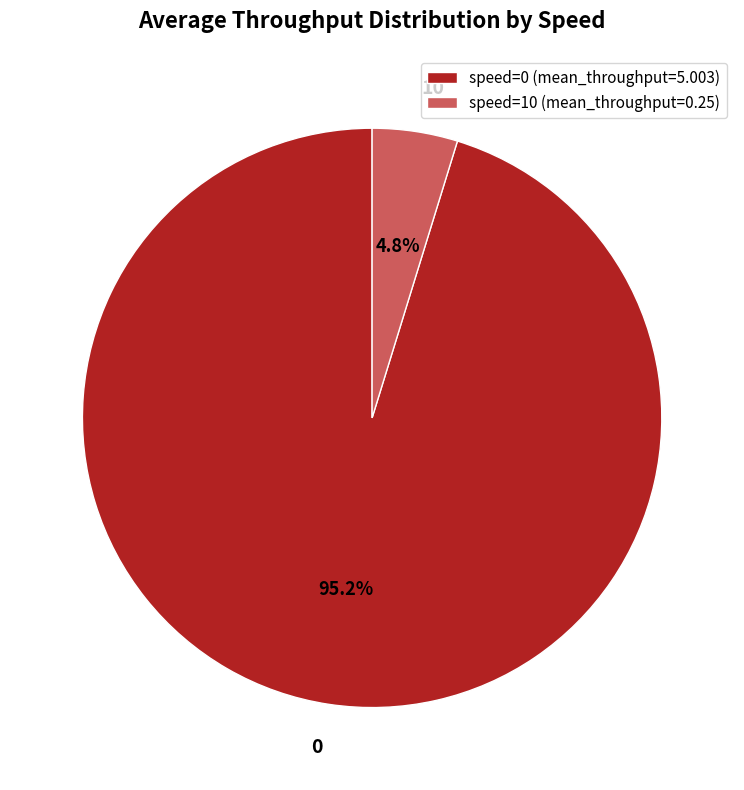

Which slice is the smallest?

speed=10 (mean_throughput=0.25)